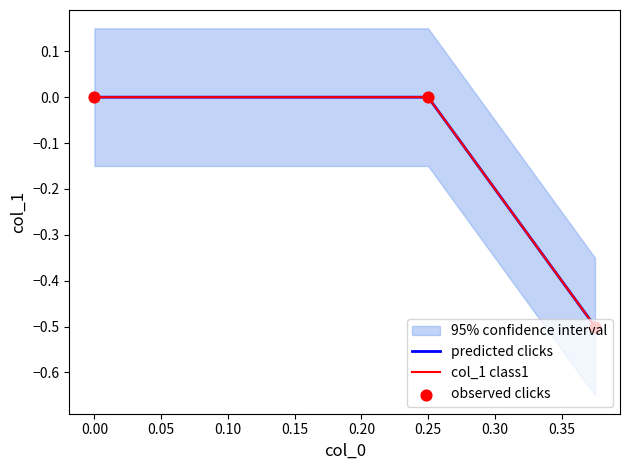

What are all the series names shown in the legend?

predicted clicks, col_1 class1, observed clicks